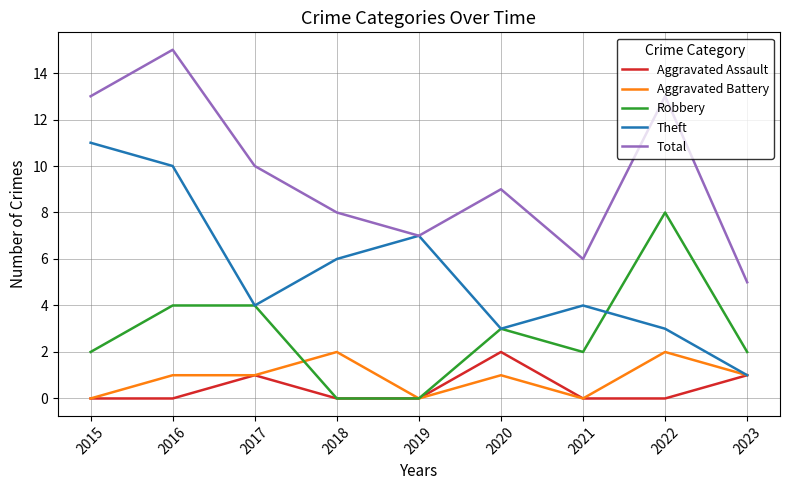

Is it true that Aggravated Assault equals 1 at 2022?

False